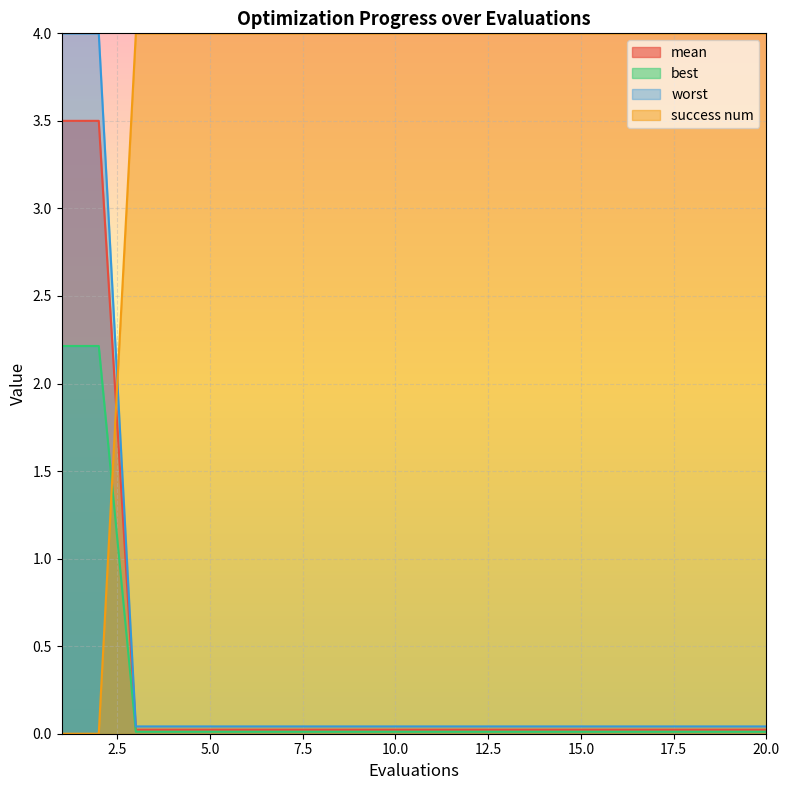

What is the sum of all success num values?

72.0